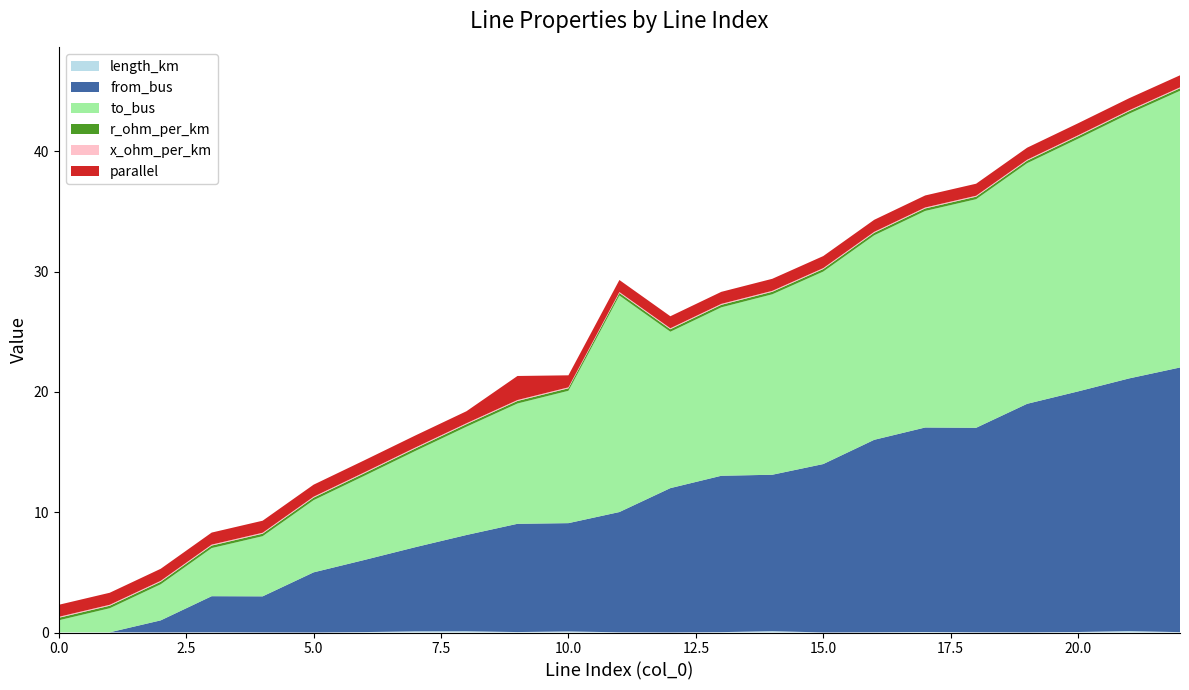

Reading left to right, extract all data points from this chart.

length_km: 0.0	0.0	0.0	0.0	0.0	0.0	0.0	0.1	0.1	0.0	0.1	0.0	0.0	0.0	0.1	0.0	0.0	0.0	0.0	0.0	0.0	0.1	0.0
from_bus: 0.0	0.0	1.0	3.0	3.0	5.0	6.0	7.0	8.0	9.0	9.0	10.0	12.0	13.0	13.0	14.0	16.0	17.0	17.0	19.0	20.0	21.0	22.0
to_bus: 1.0	2.0	3.0	4.0	5.0	6.0	7.0	8.0	9.0	10.0	11.0	18.0	13.0	14.0	15.0	16.0	17.0	18.0	19.0	20.0	21.0	22.0	23.0
r_ohm_per_km: 0.2	0.2	0.2	0.2	0.2	0.2	0.2	0.2	0.2	0.2	0.2	0.2	0.2	0.2	0.2	0.2	0.2	0.2	0.2	0.2	0.2	0.2	0.2
x_ohm_per_km: 0.1	0.1	0.1	0.1	0.1	0.1	0.1	0.1	0.1	0.1	0.1	0.1	0.1	0.1	0.1	0.1	0.1	0.1	0.1	0.1	0.1	0.1	0.1
parallel: 1.0	1.0	1.0	1.0	1.0	1.0	1.0	1.0	1.0	2.0	1.0	1.0	1.0	1.0	1.0	1.0	1.0	1.0	1.0	1.0	1.0	1.0	1.0